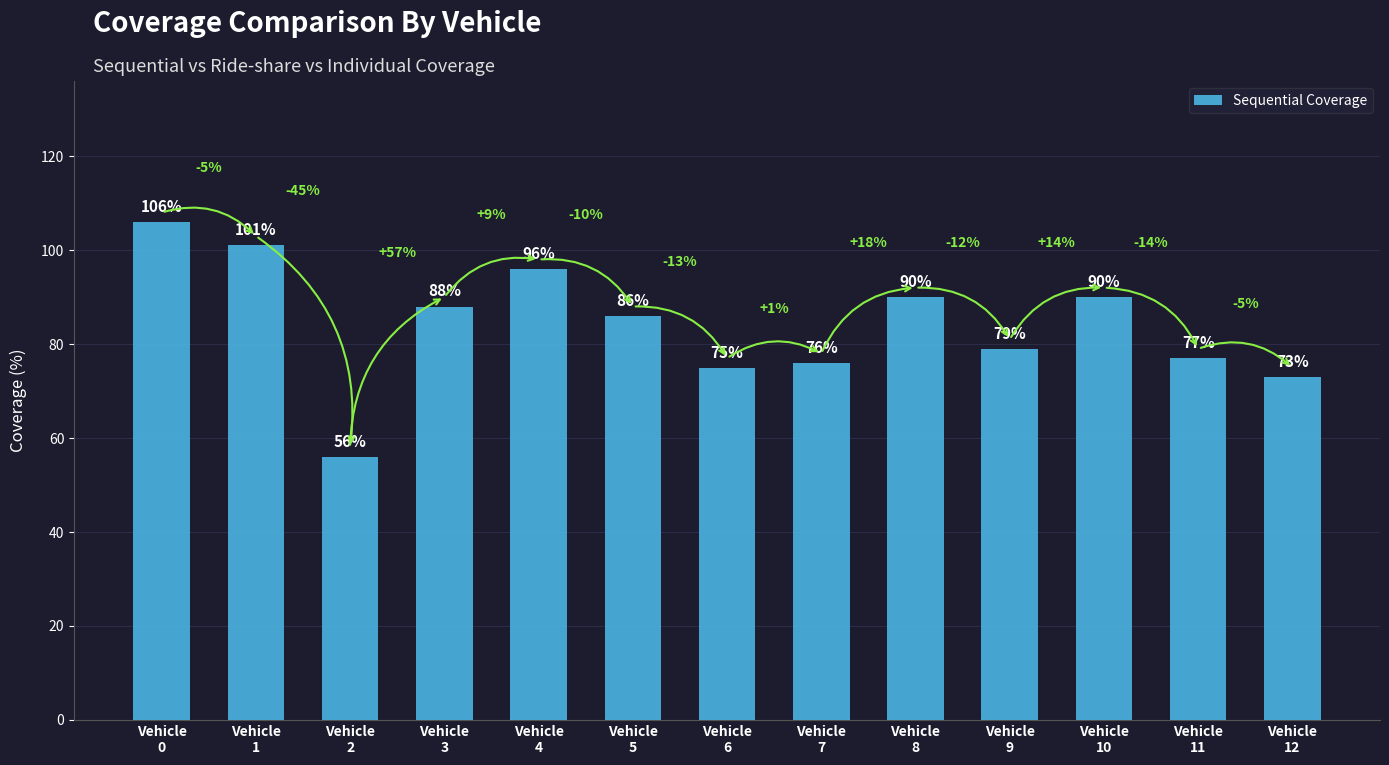

True or false: the data shows 32 at Vehicle
12.

False